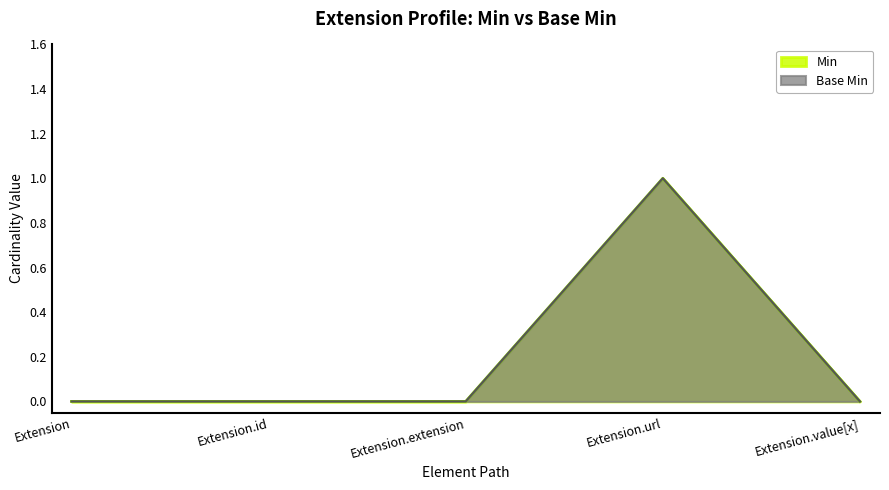

In Min, how many points are higher than both neighbors (excluding endpoints)?

1